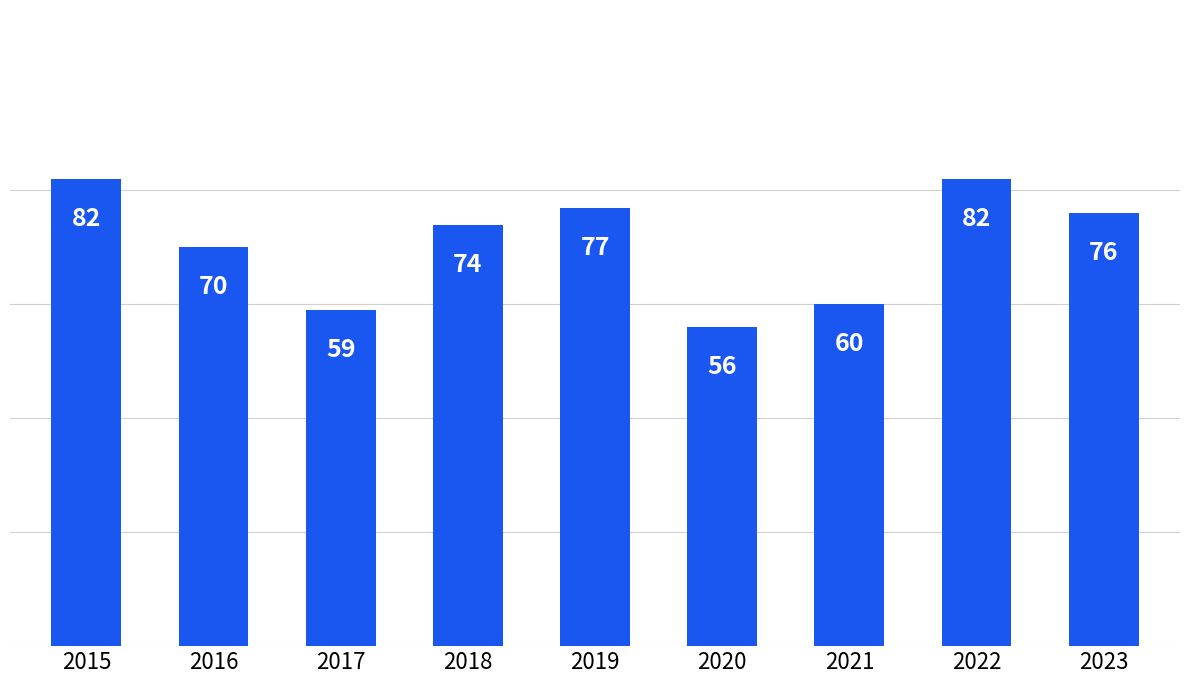

How many values are below 74?

4